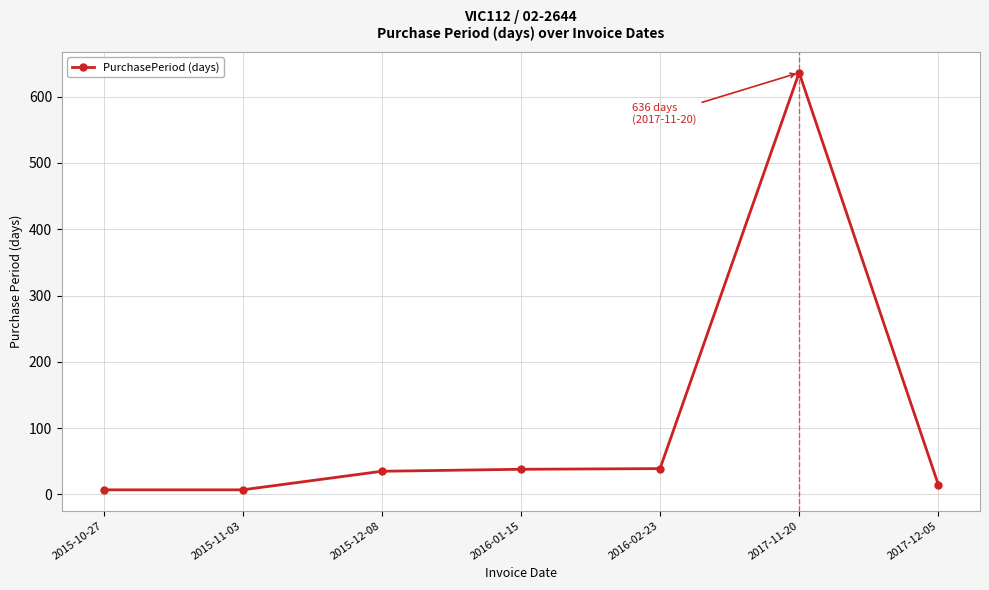

What position from the left is 2017-12-05?

7